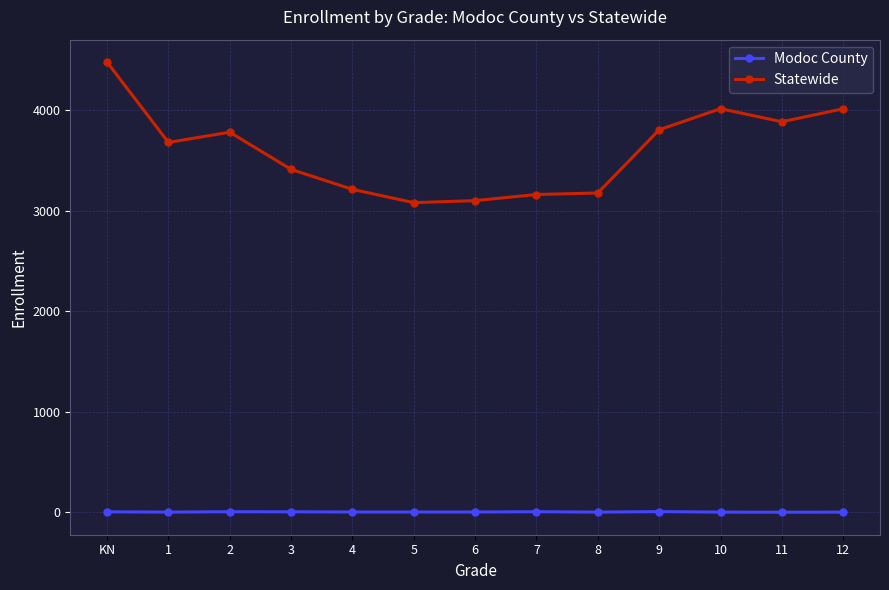

At how many categories does at least one series exceed 2675?

13